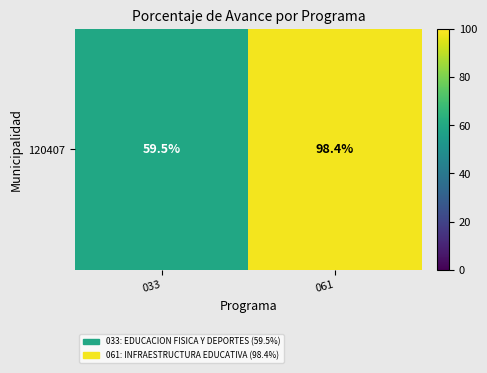

True or false: the data shows 101.1 at 033.

False